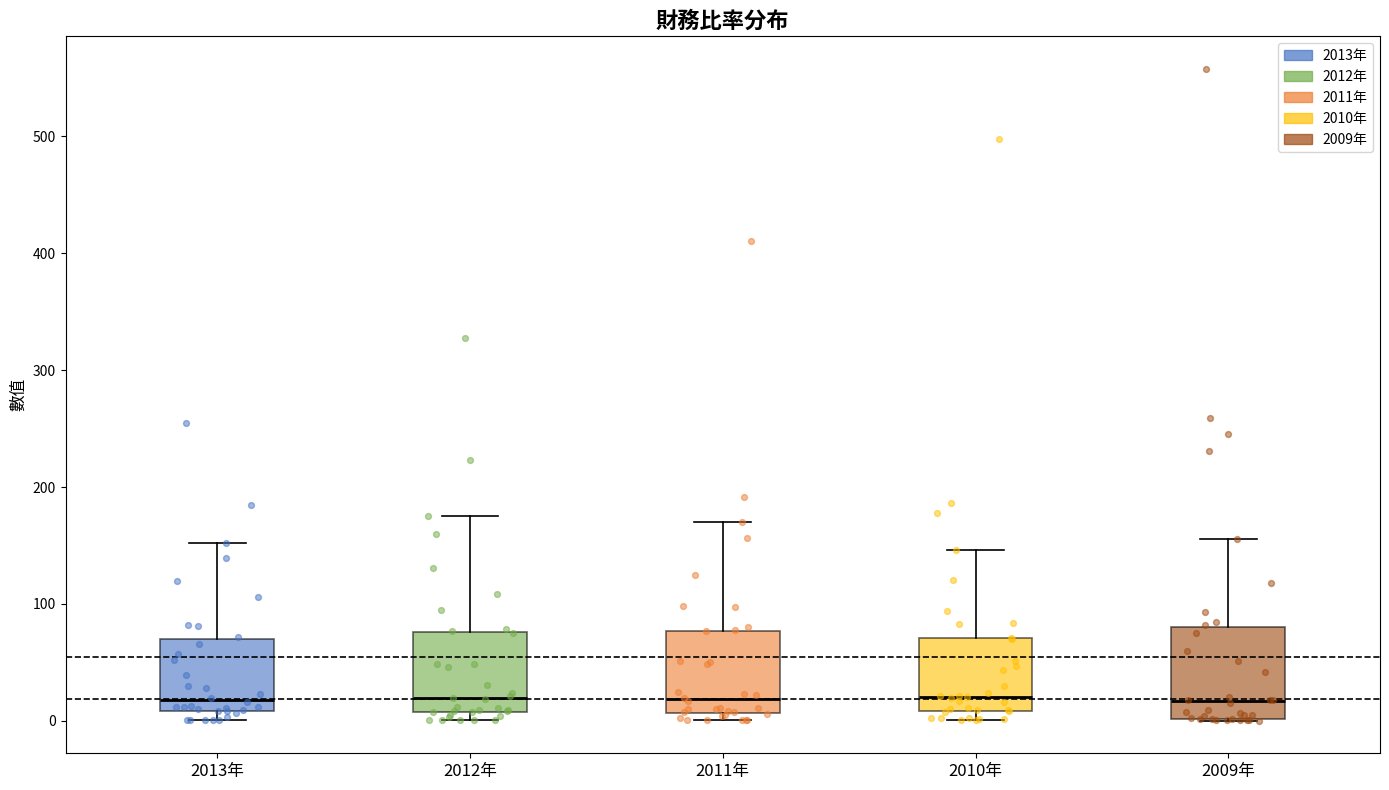

Where is the lower edge of the box for 2009年 on the y-axis? The values are not printed on the chart, so give them approximately, as read against the axis.

0